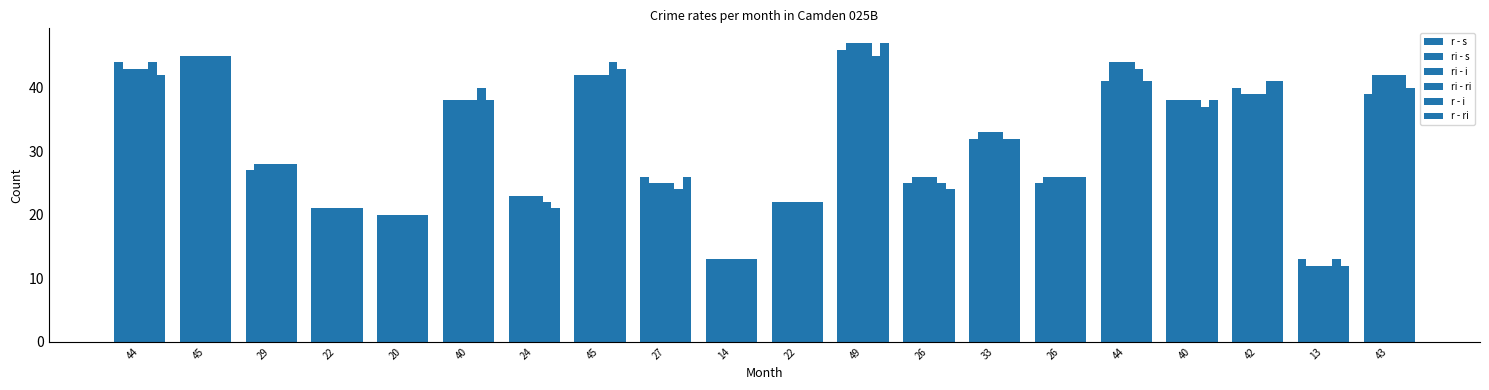

What is the value of the r - ri bar at the 20th from the left?

40